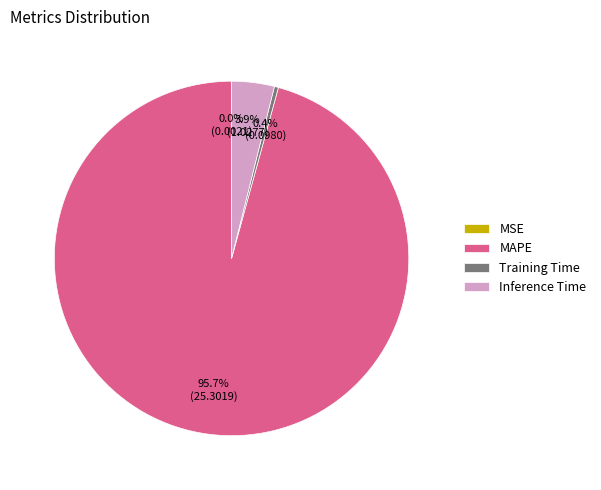

Between Training Time and MAPE, which is larger?

MAPE